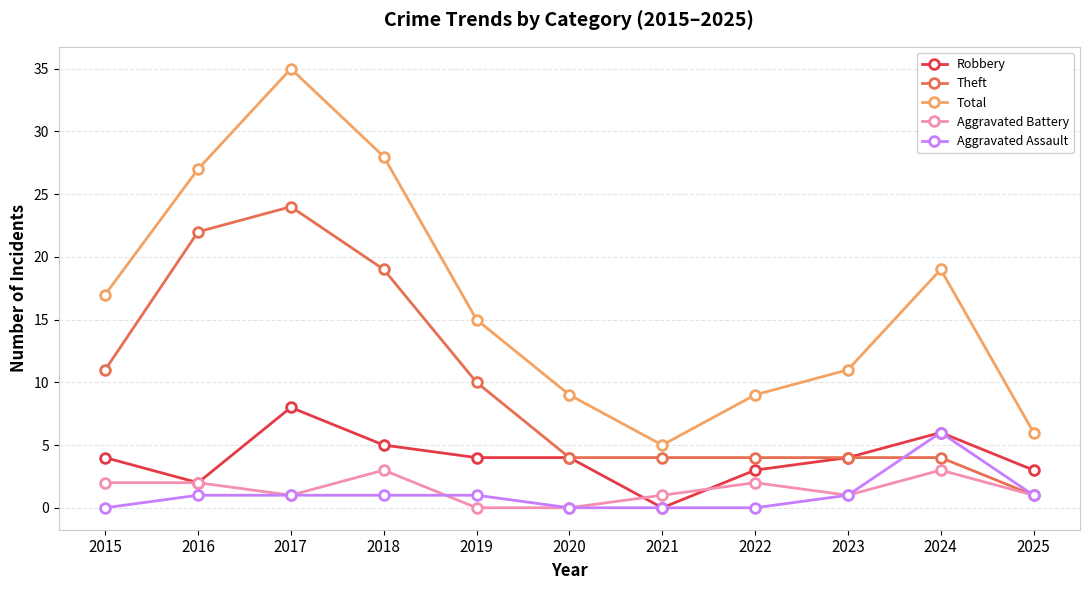

True or false: Theft has a value of 2 at 2021.

False